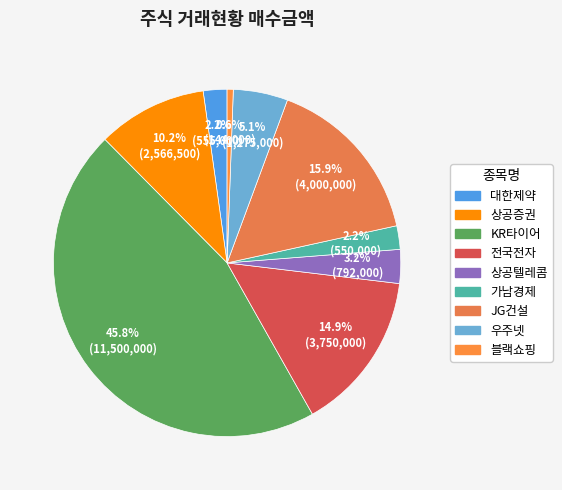

Which slice is the smallest?

블랙쇼핑